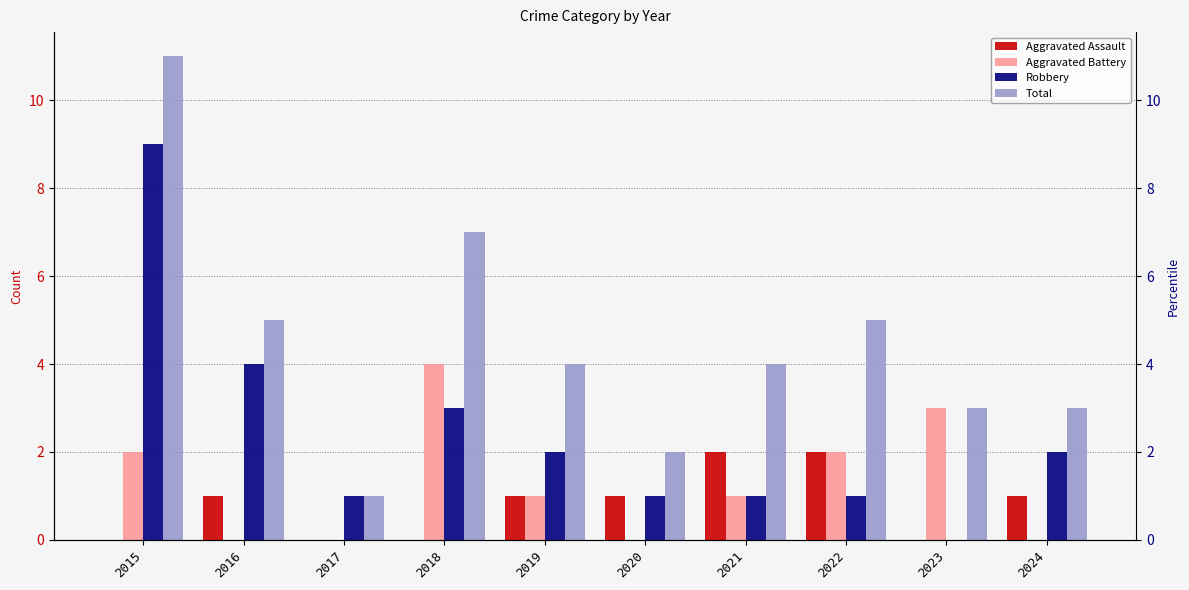

Are the bars horizontal?

No